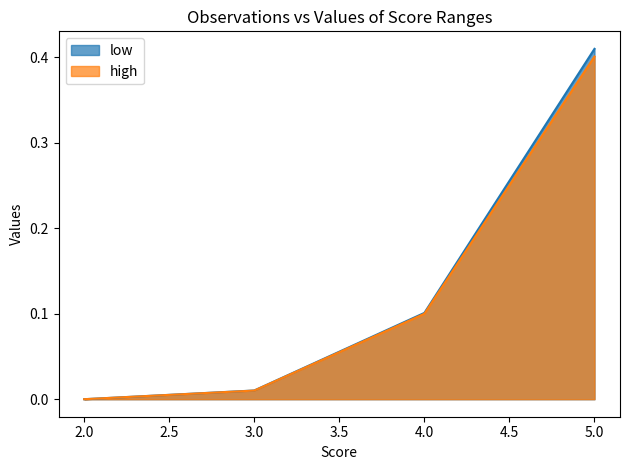

The high series shows 0.0 at 2. True or false?

False